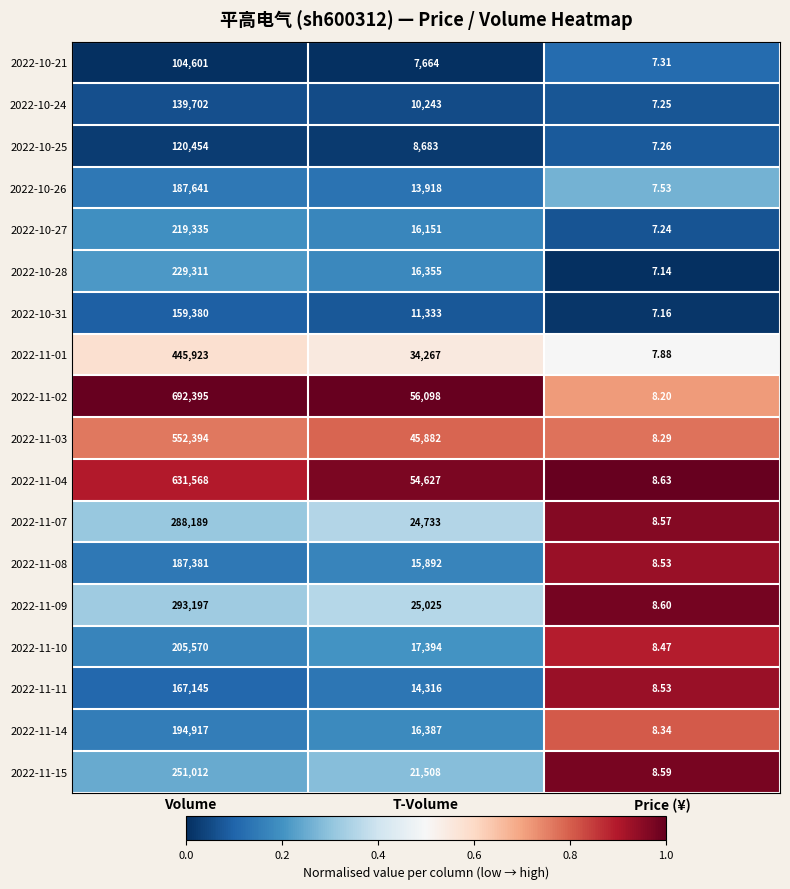

List the labels in order of 2022-10-21 value, largest first.

Volume, T-Volume, Price (¥)